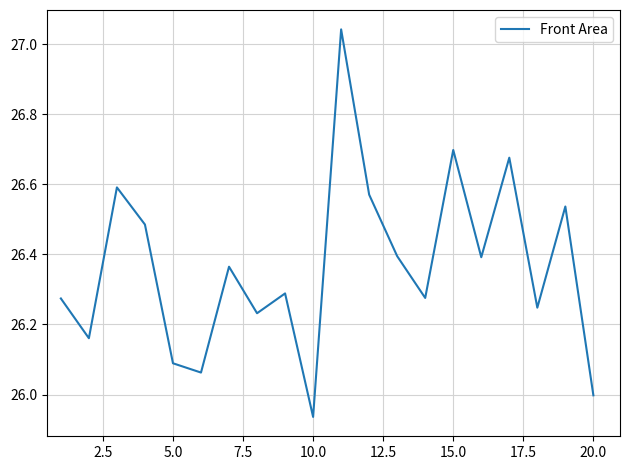

What is the difference between the maximum and minimum values?

1.1